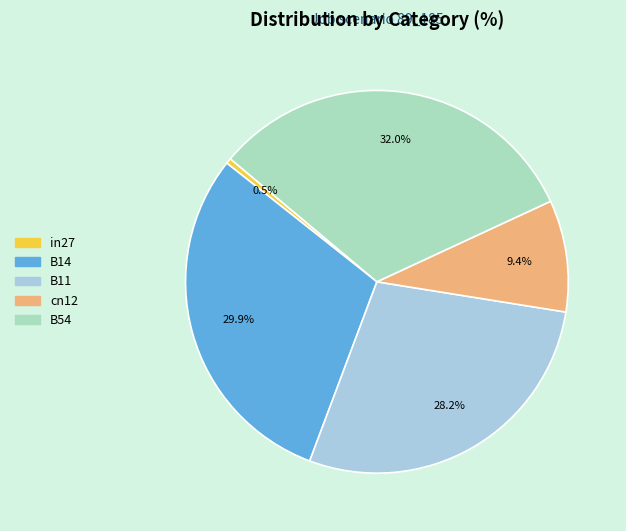

Which category has the biggest portion of the pie?

B54